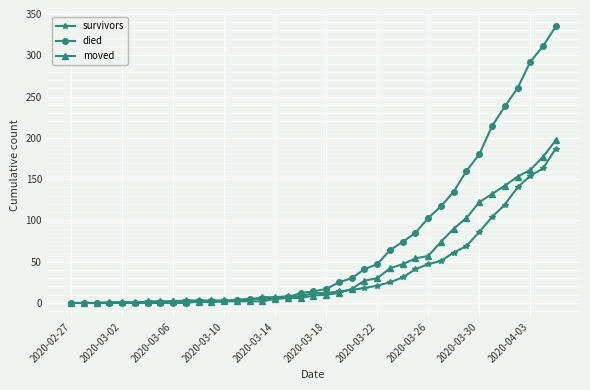

After their last crossing, which series has the higher values: survivors or moved?

moved